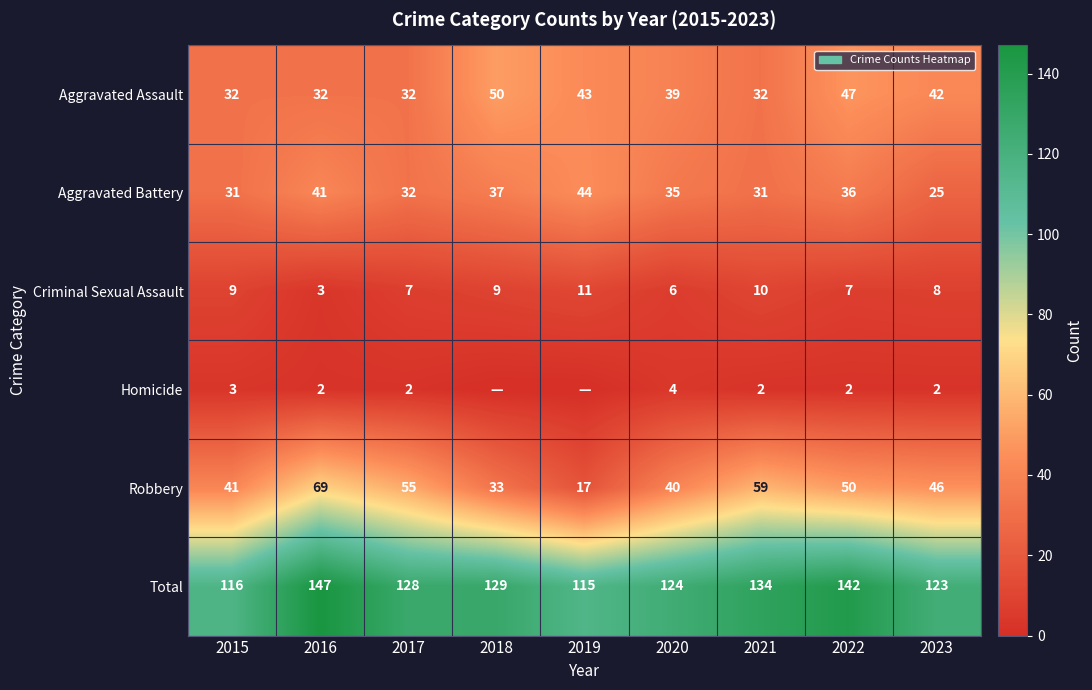

At which label does Criminal Sexual Assault reach its minimum?

2016